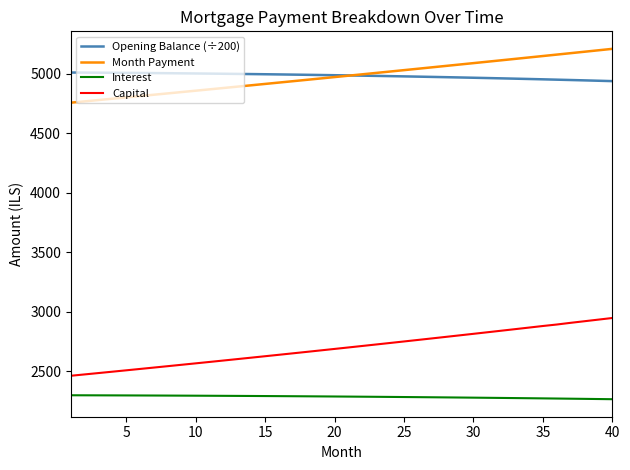

Rank the series by their maximum value, from lowest to highest.

Interest, Capital, Opening Balance (÷200), Month Payment